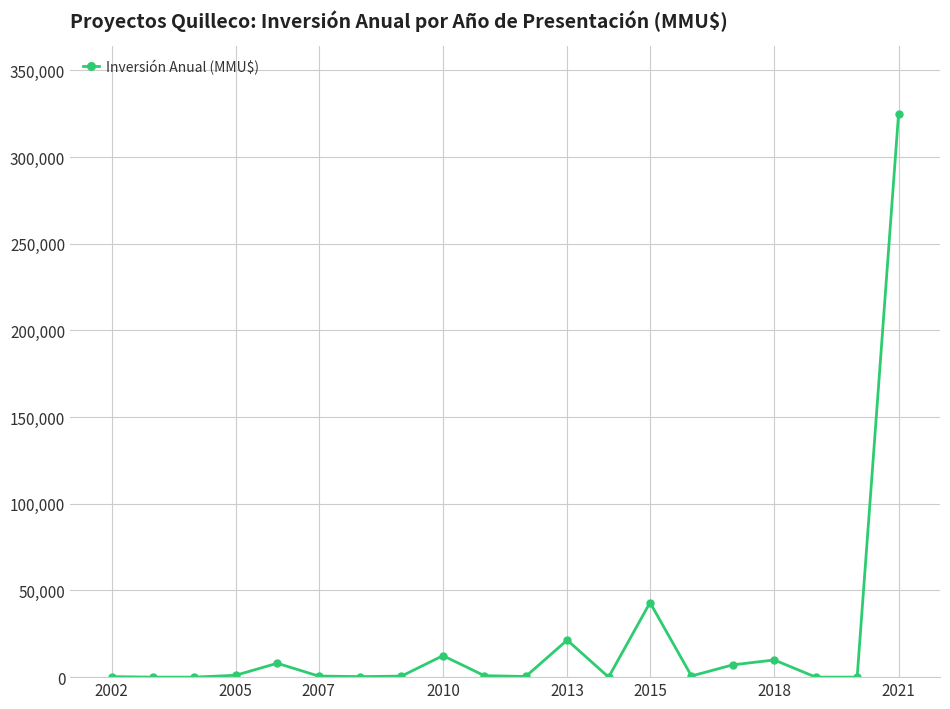

What is the greatest value displayed?

325000